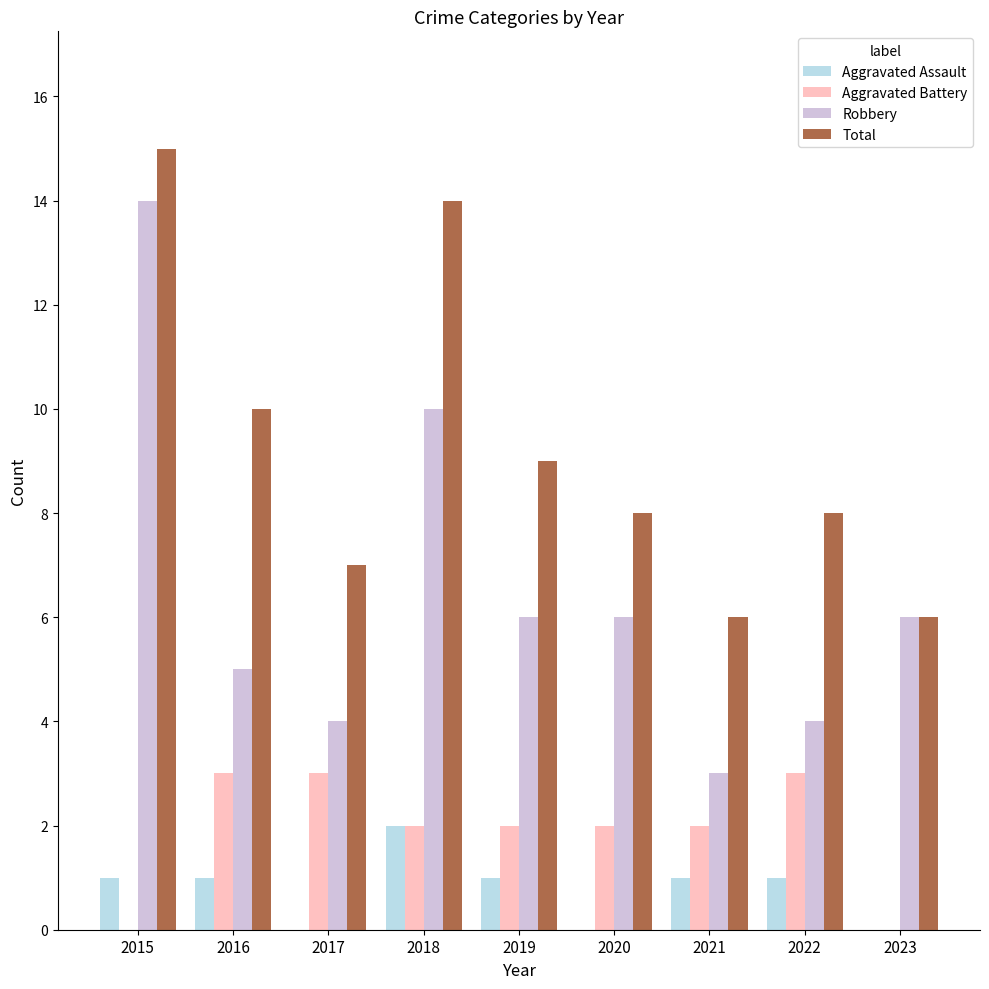

Which series changed the most between 2016 and 2018?

Robbery